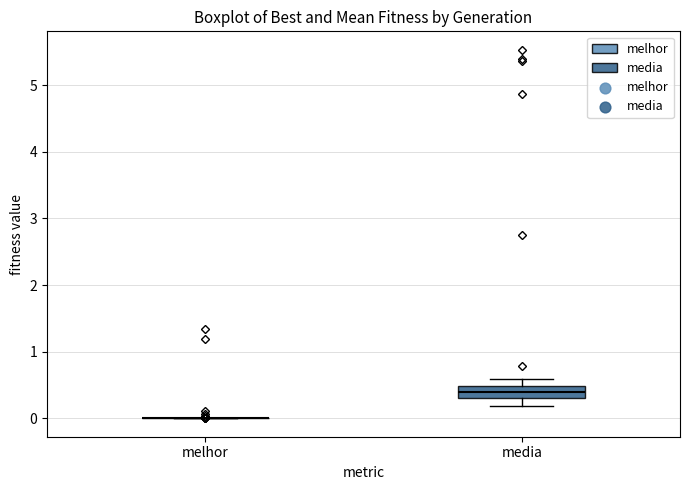

Reading left to right, read every box against the y-axis: the position of its median line, the range the box covers, and the ends of its whiskers. The values are not printed on the chart, so give them approximately, as read against the axis.

melhor: box collapsed to a line at 0.0, whiskers 0.0 to 0.0
media: median 0.4, box 0.3 to 0.5, whiskers 0.2 to 0.6